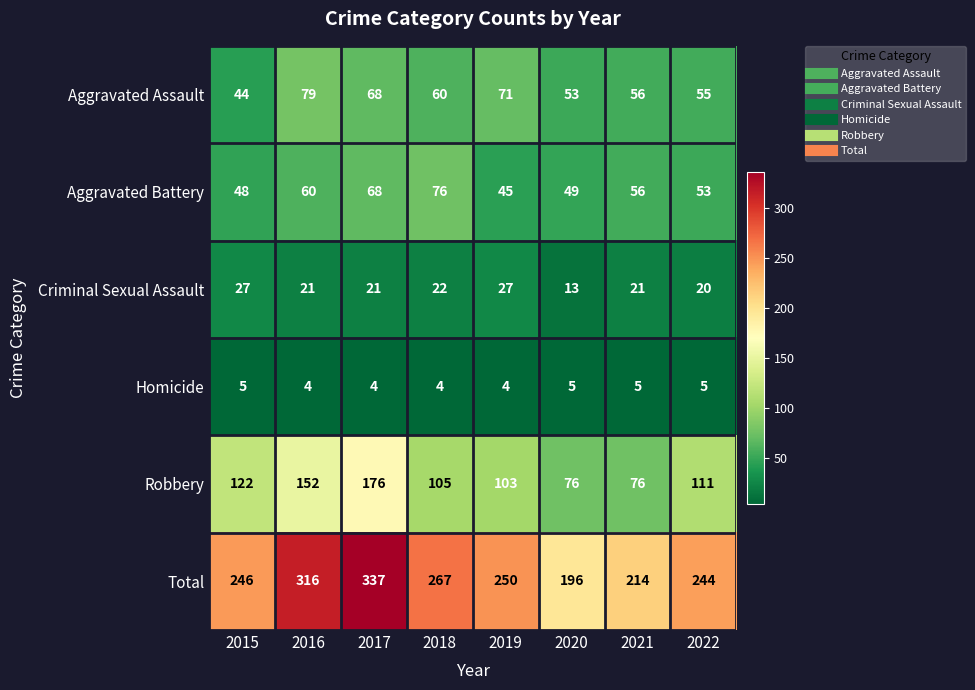

Is it true that Criminal Sexual Assault equals 29 at 2016?

False